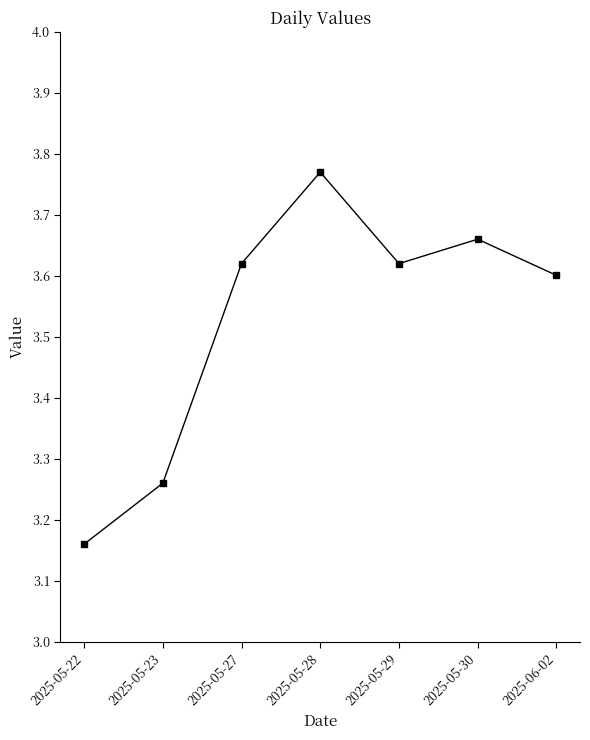

Count the values in the range 3 to 4.

7